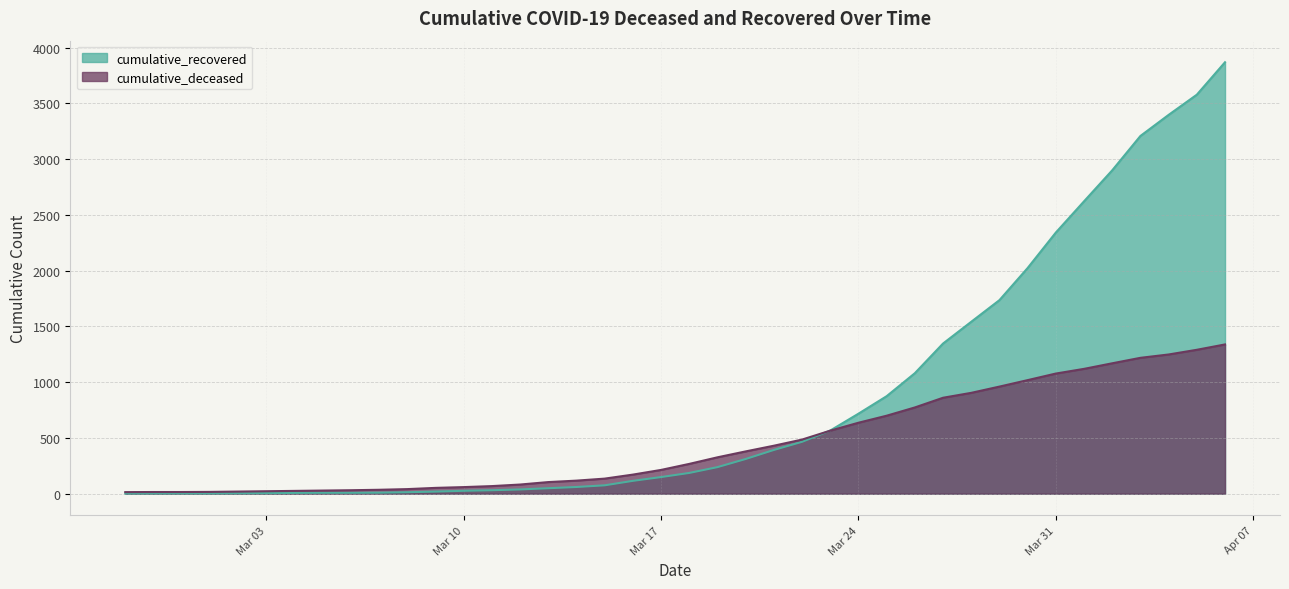

How many times do cumulative_deceased and cumulative_recovered cross each other?

1